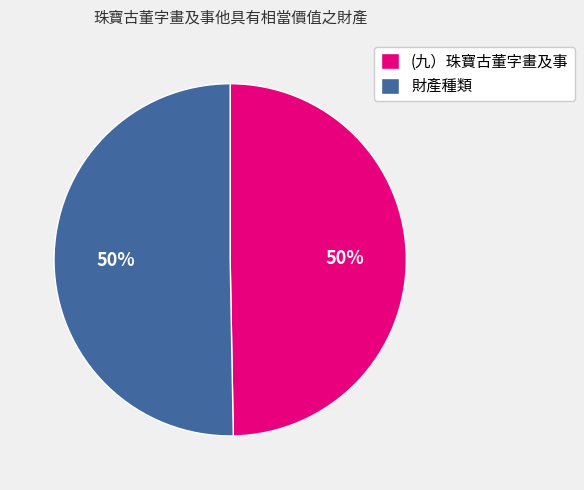

Is the sum of (九）珠寶古董字畫及事 and 財產種類 greater than half?

Yes